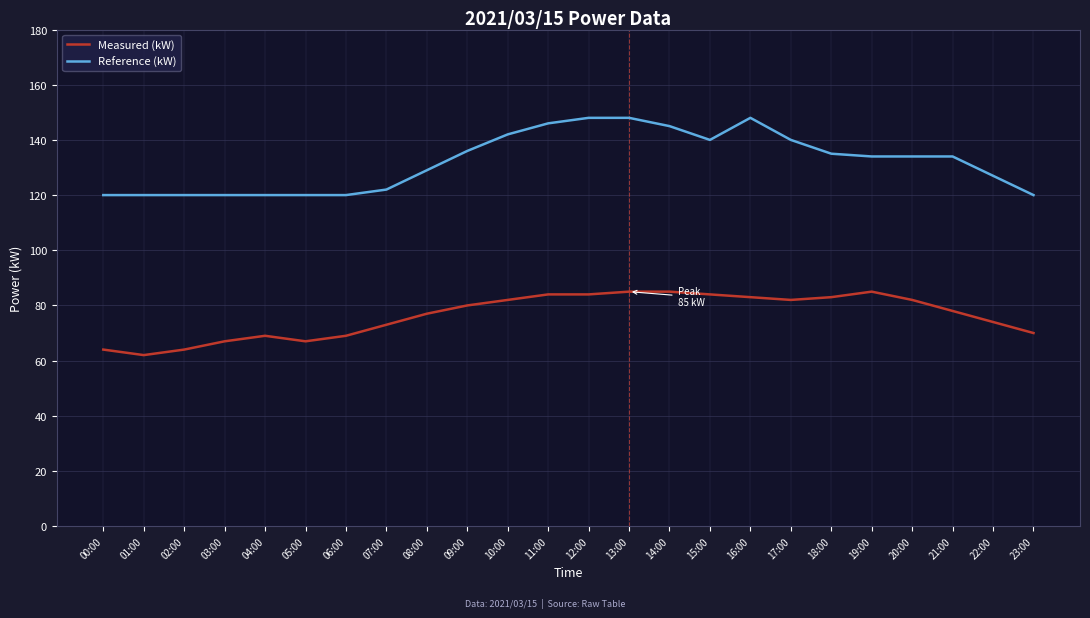

What is the greatest value displayed?

148